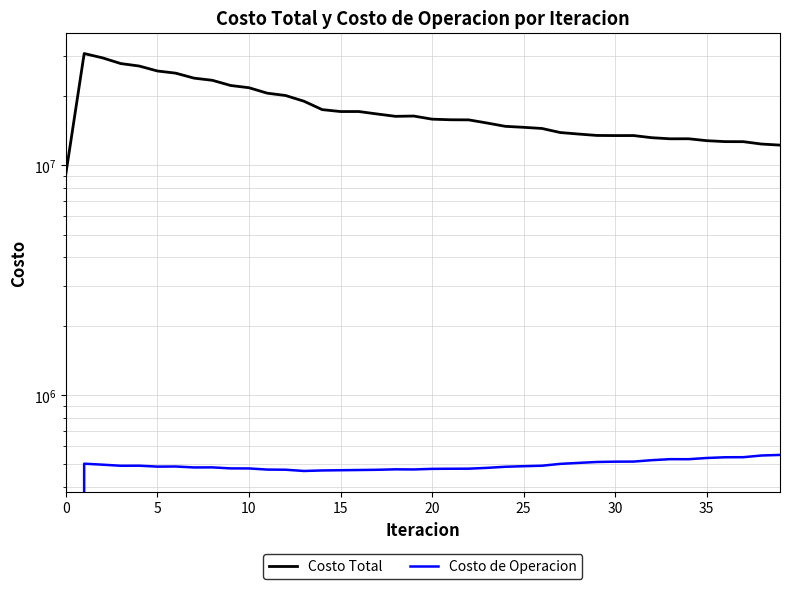

Is it true that Costo de Operacion equals 227673.0 at 35?

False